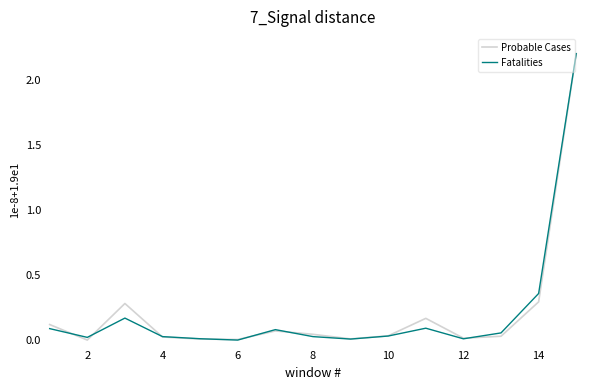

Does the chart display data point markers on the line(s)?

No